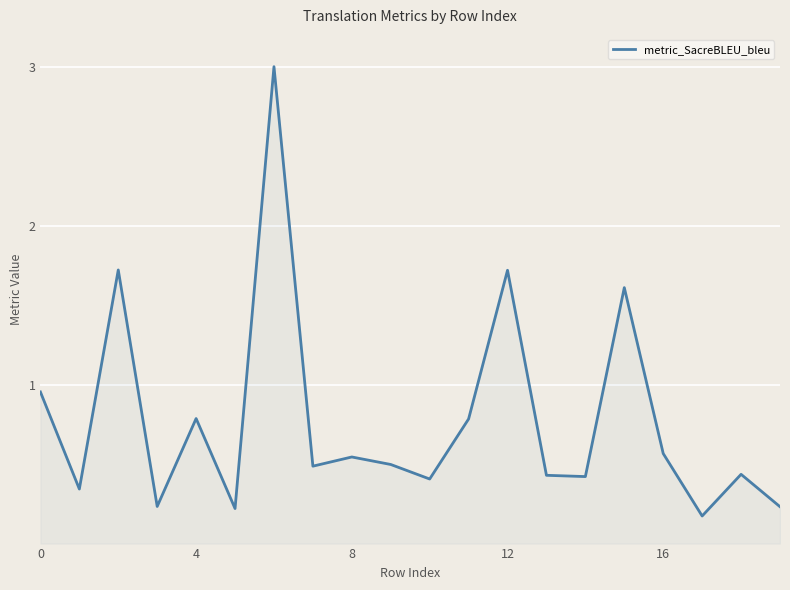

What is the greatest value displayed?

3.0